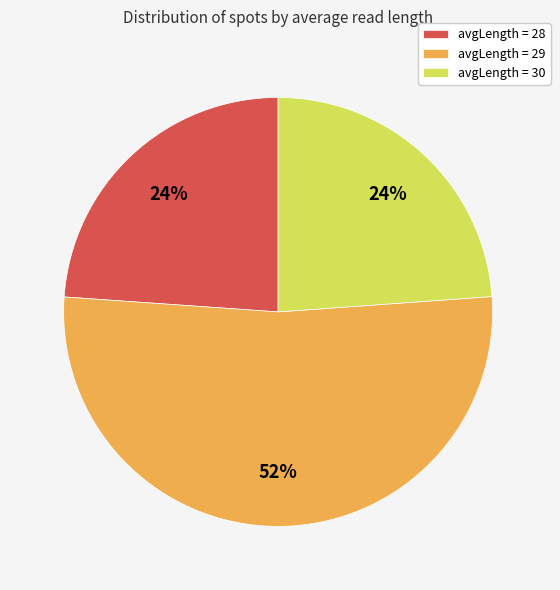

Count the number of slices in the pie.

3